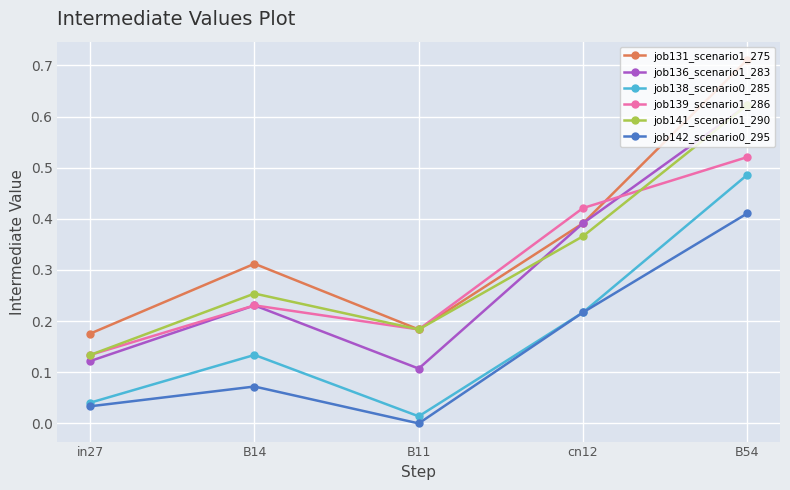

What is the label of the 4th point from the right?

B14